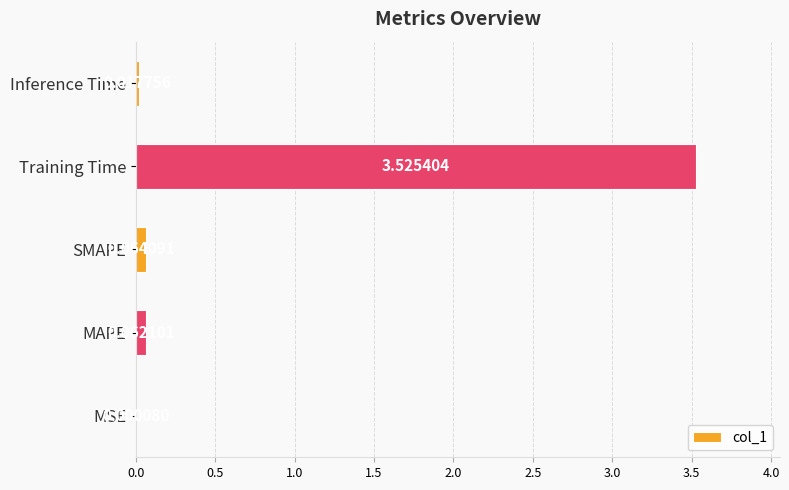

What is the sum of all values?

3.7